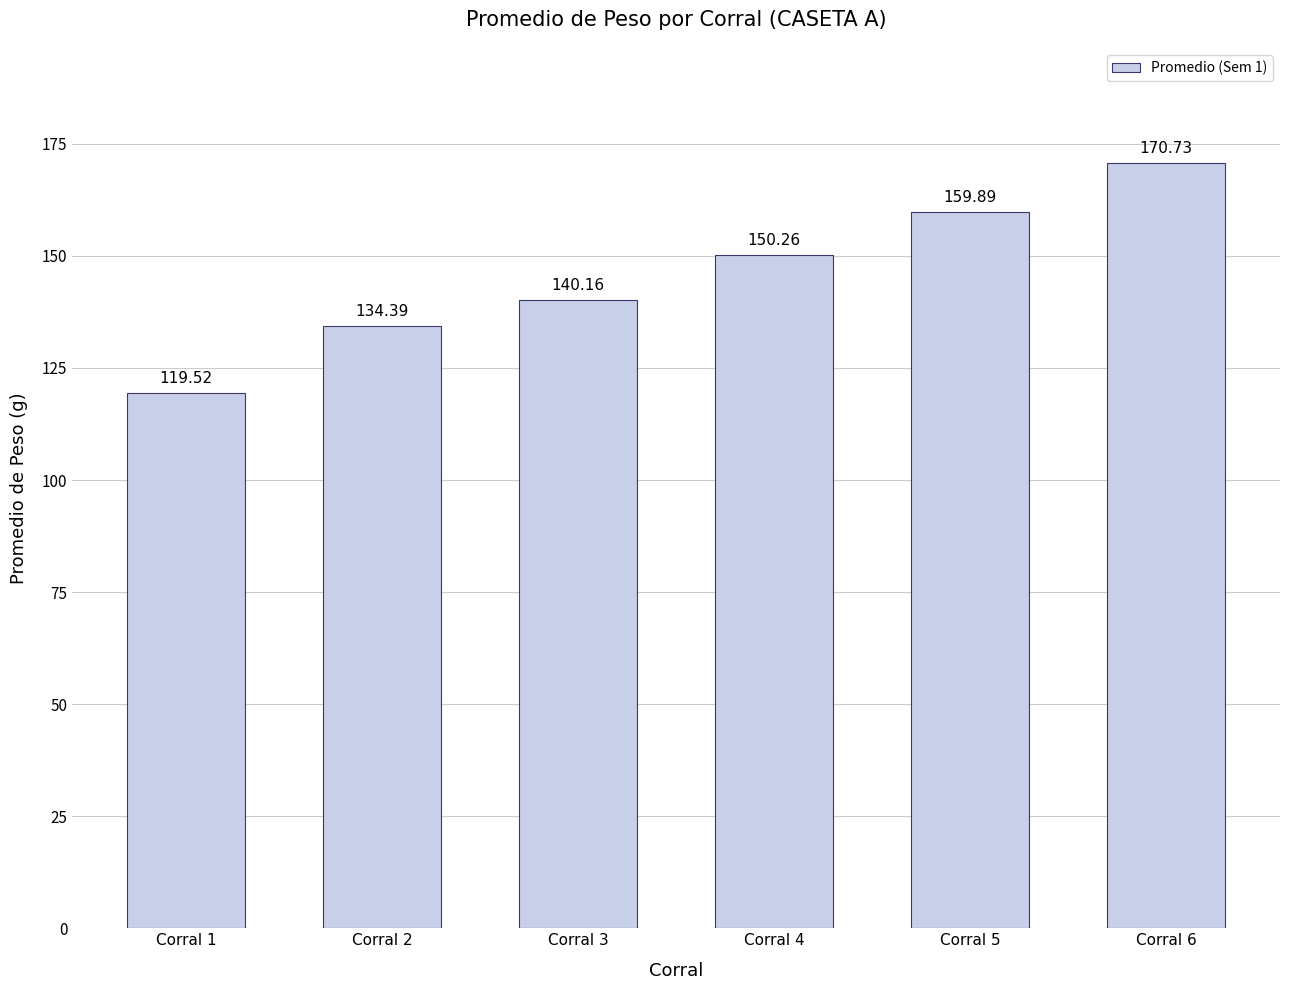

The chart shows a value of 159.9 at Corral 5. True or false?

True